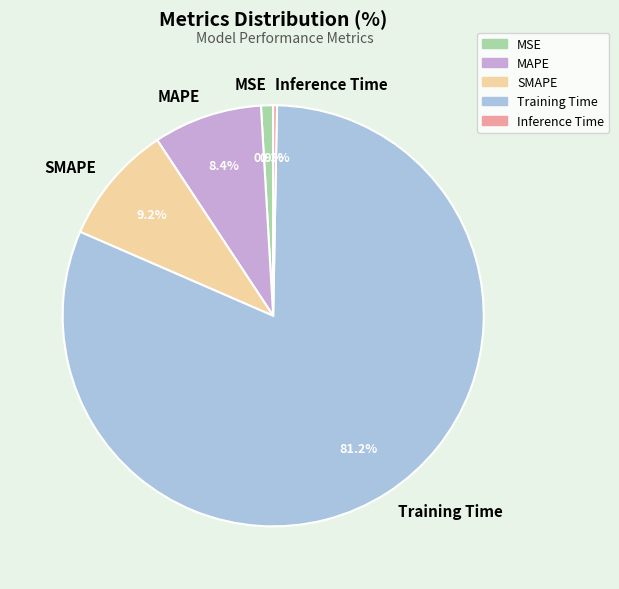

Which category has the smallest portion of the pie?

Inference Time